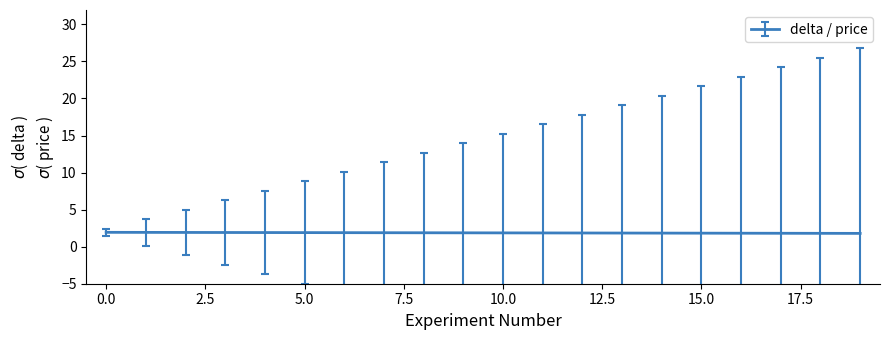

What is the minimum value shown in the chart?

1.8